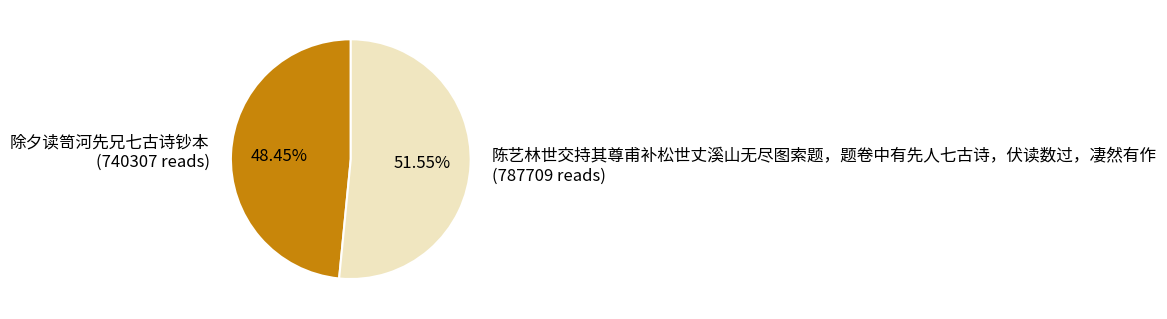

Which slice is the largest?

陈艺林世交持其尊甫补松世丈溪山无尽图索题，题卷中有先人七古诗，伏读数过，凄然有作